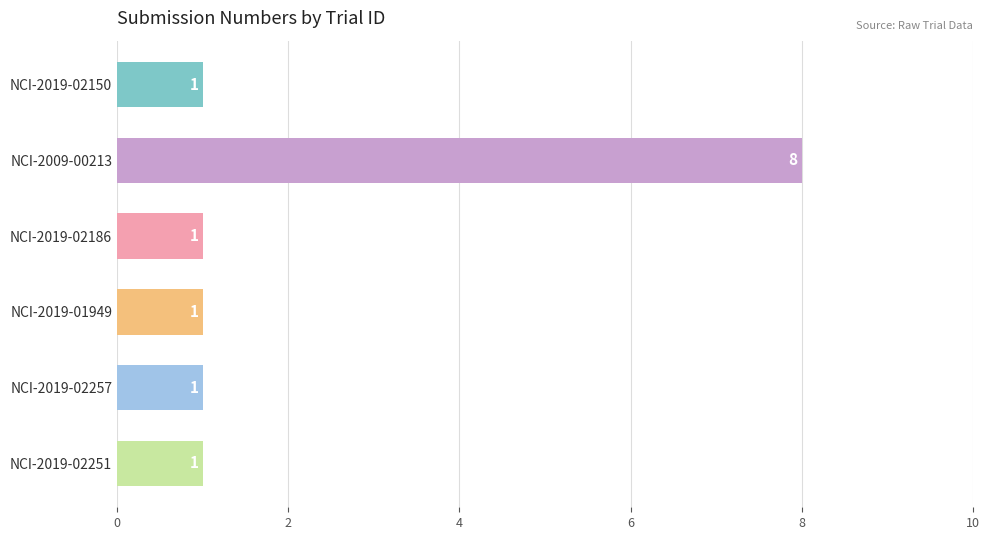

Between NCI-2019-02251 and NCI-2009-00213, which is larger?

NCI-2009-00213